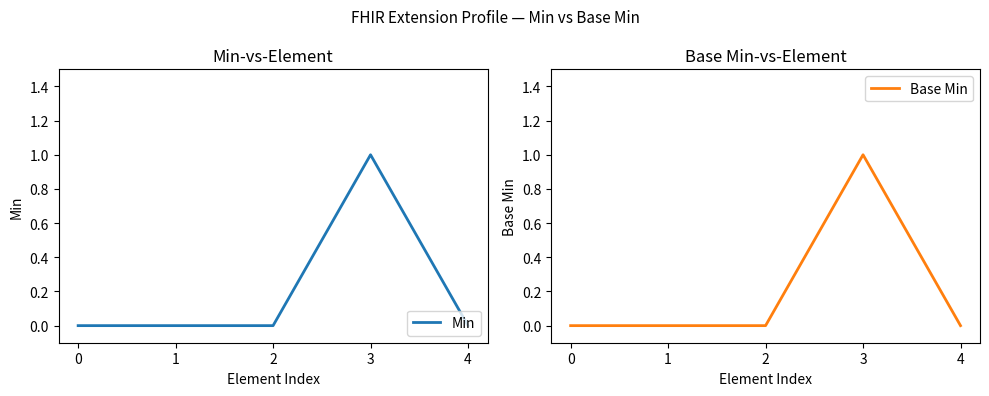

True or false: Base Min and Min intersect in this chart.

False